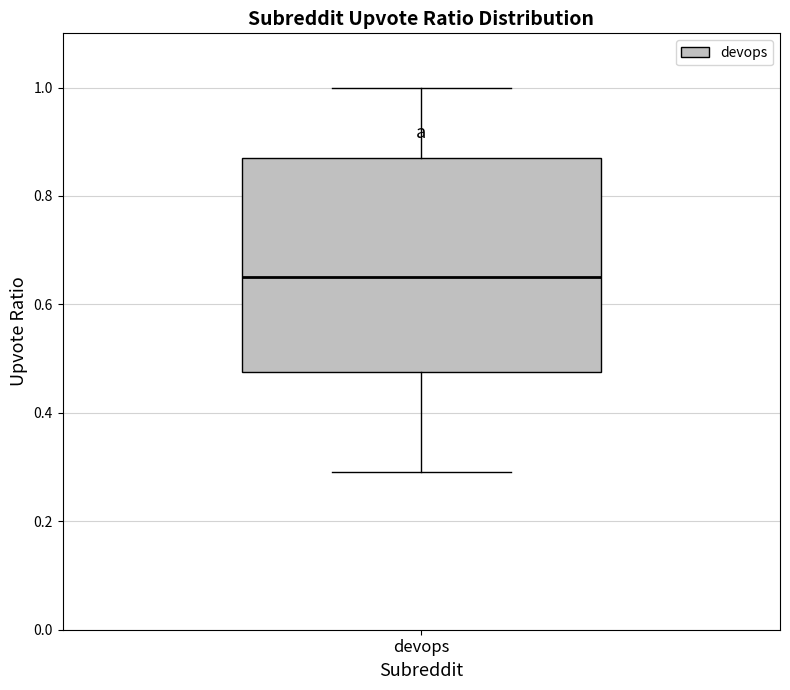

Transcribe this box plot: give where the median line is, the range the box spans, and where the two whiskers end, as read against the y-axis. The values are not printed on the chart, so give them approximately, as read against the axis.

median 0.66, box 0.48 to 0.88, whiskers 0.30 to 1.00